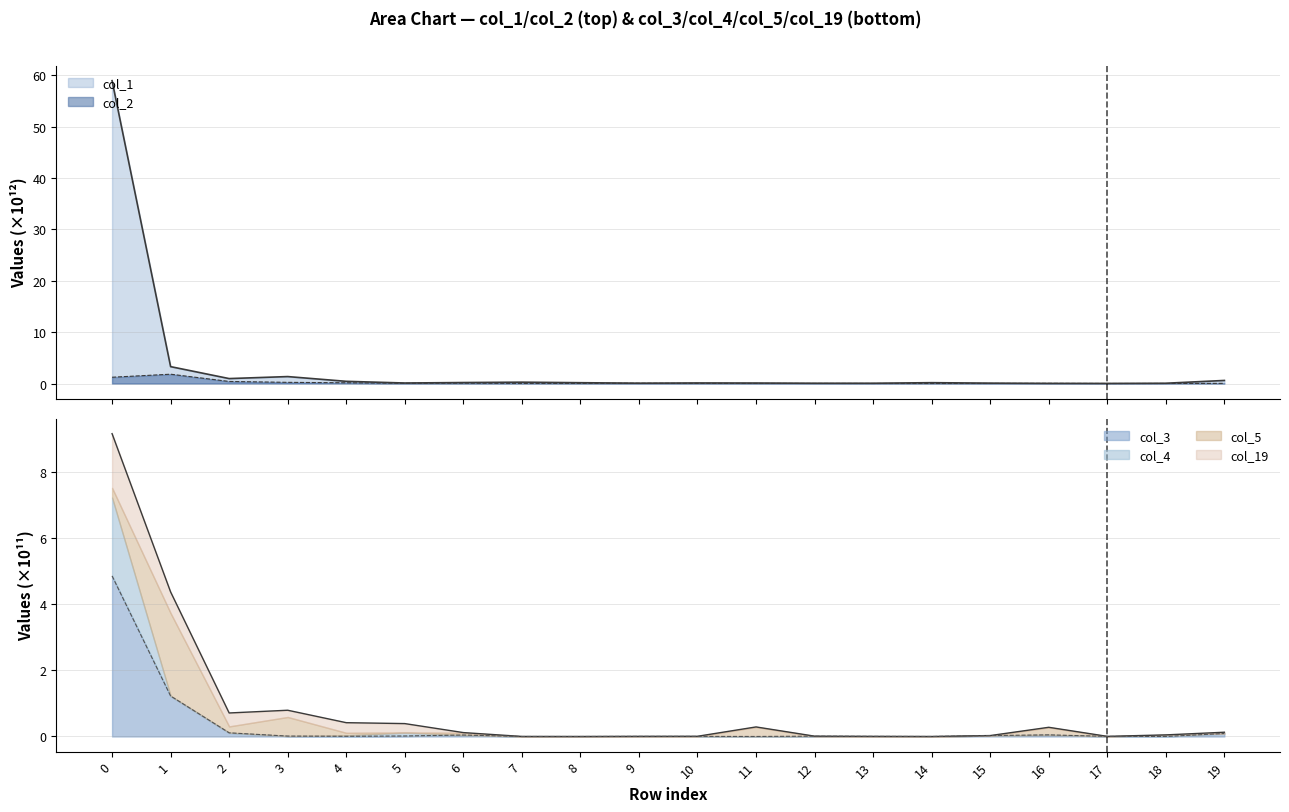

Rank the categories by col_3 value from lowest to highest.

8, 18, 7, 14, 11, 10, 9, 13, 17, 4, 12, 3, 5, 15, 6, 16, 19, 2, 1, 0